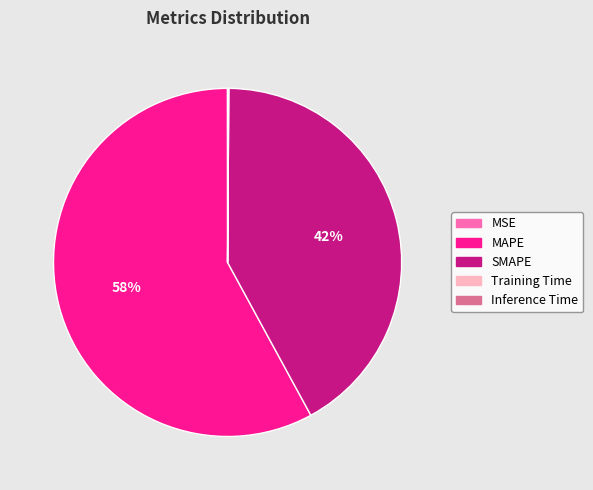

Which slice is the largest?

MAPE